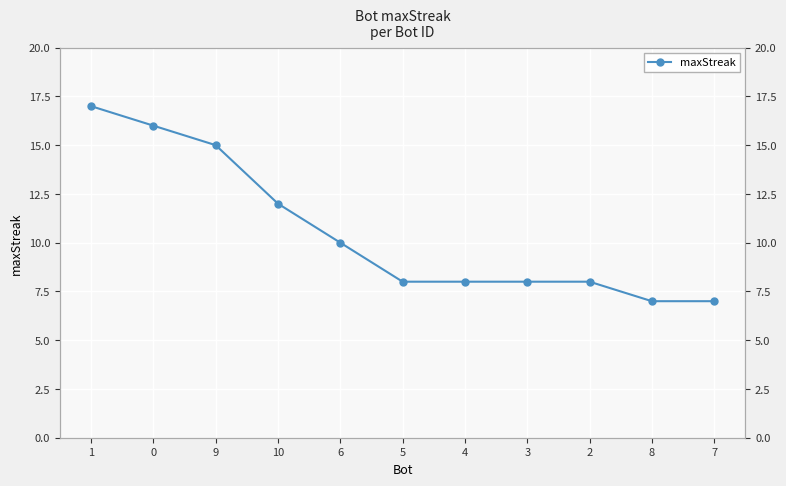

List the labels in order of value, largest first.

1, 0, 9, 10, 6, 5, 4, 3, 2, 8, 7